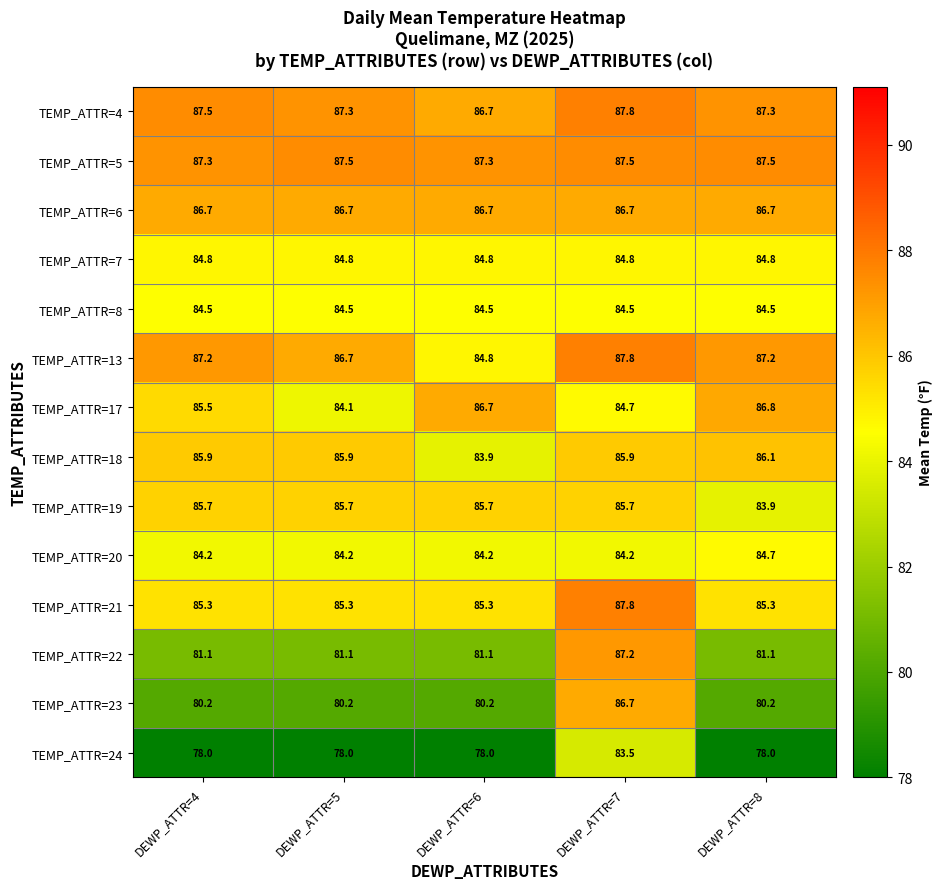

Is it true that TEMP_ATTR=19 equals 117.4 at DEWP_ATTR=4?

False